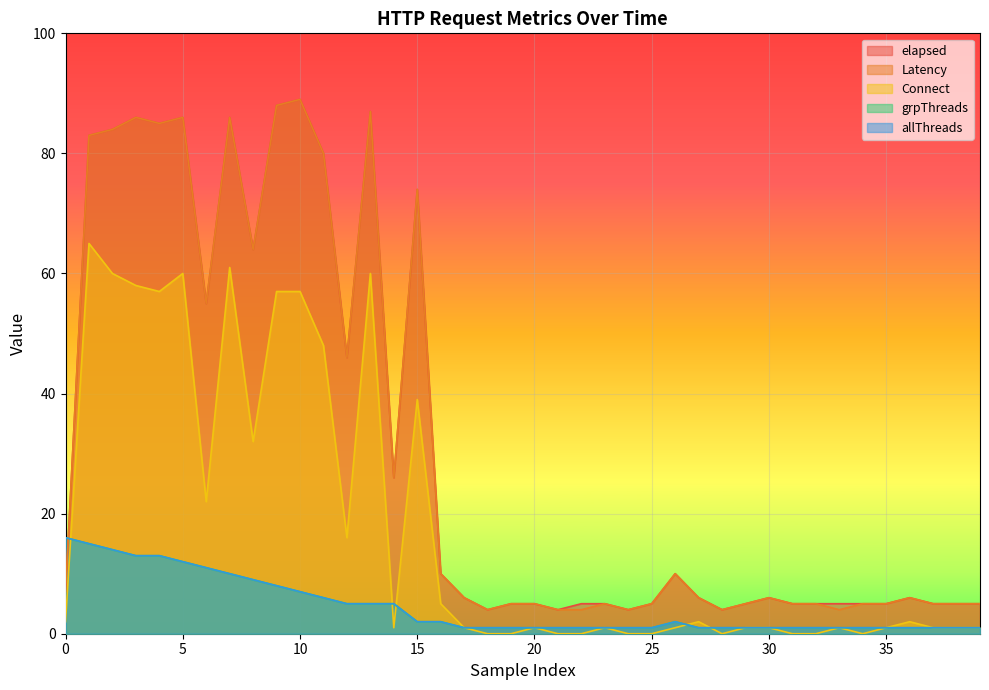

Which label corresponds to the smallest value in the chart?

18